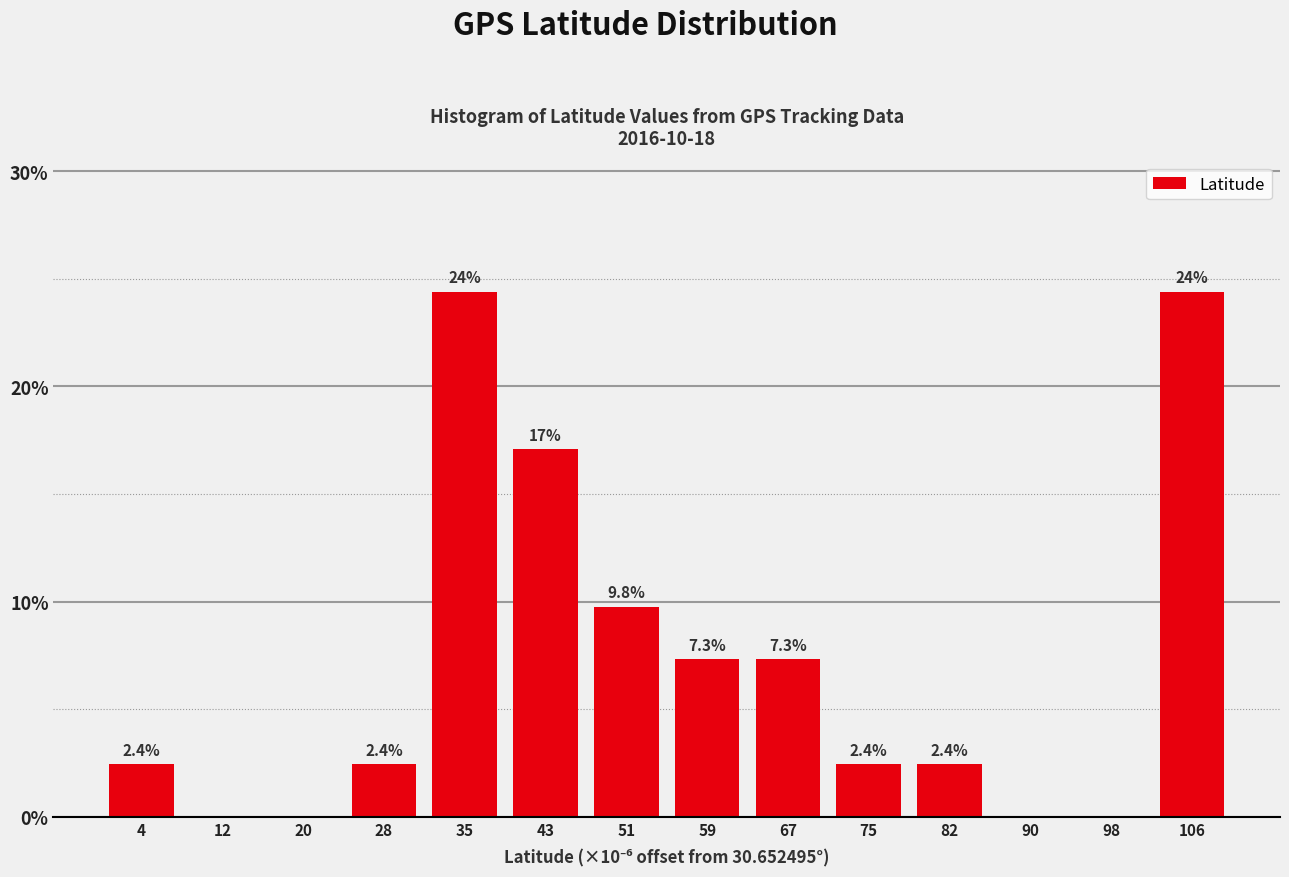

Reading left to right, what are all the values shown in this chart?

4=2.4	12=0.0	20=0.0	28=2.4	35=24.4	43=17.1	51=9.8	59=7.3	67=7.3	75=2.4	82=2.4	90=0.0	98=0.0	106=24.4